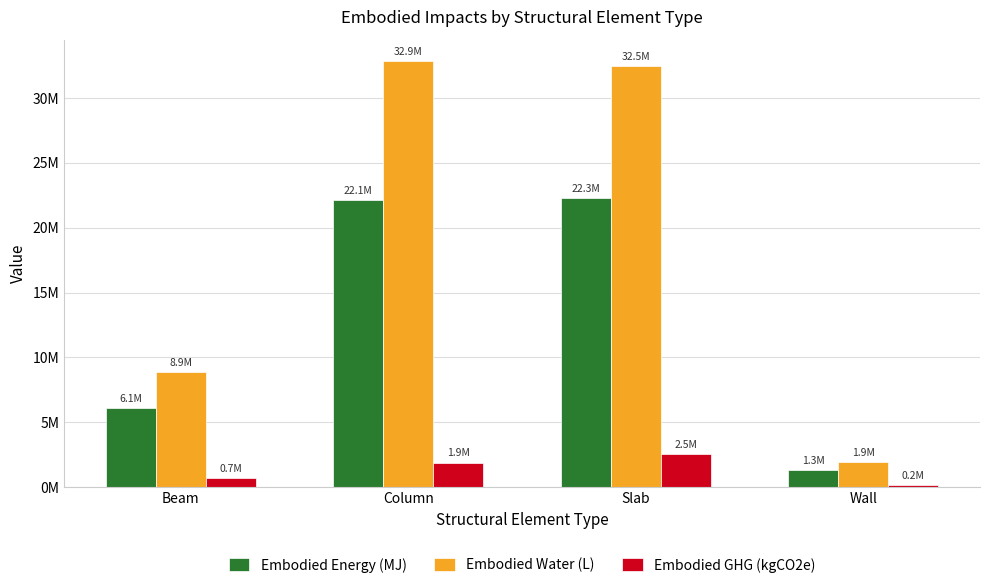

At which category is the sum across all series the highest?

Slab